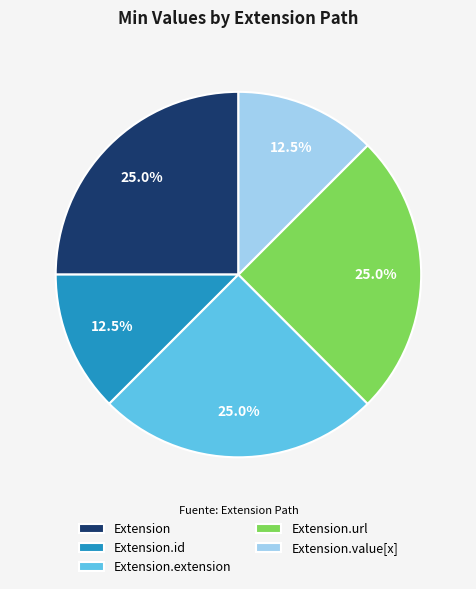

What percentage is the Extension slice, to the nearest percent?

25%